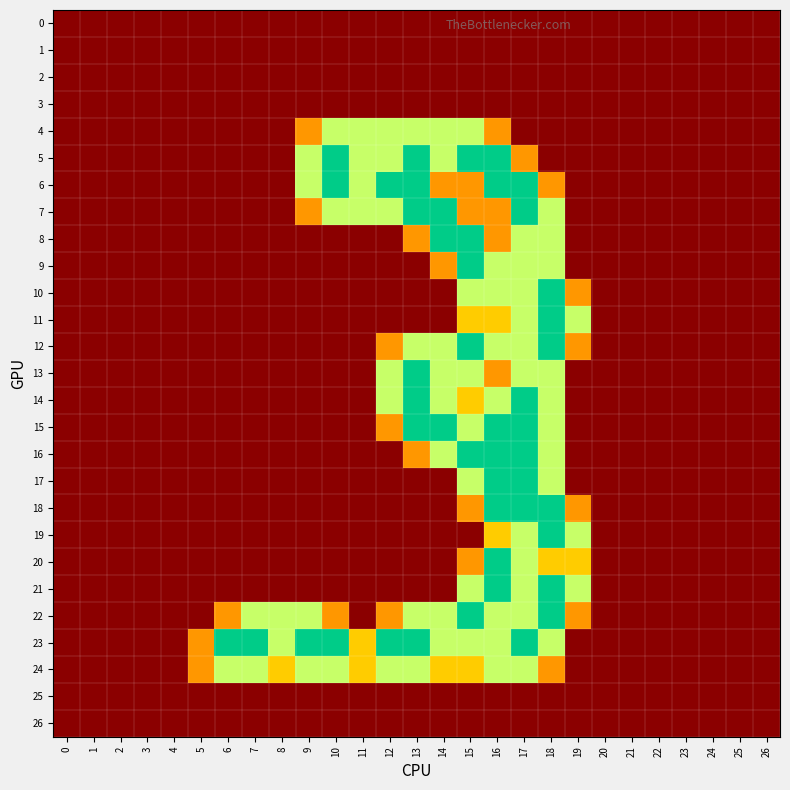

Which series has the largest total across all categories?

23